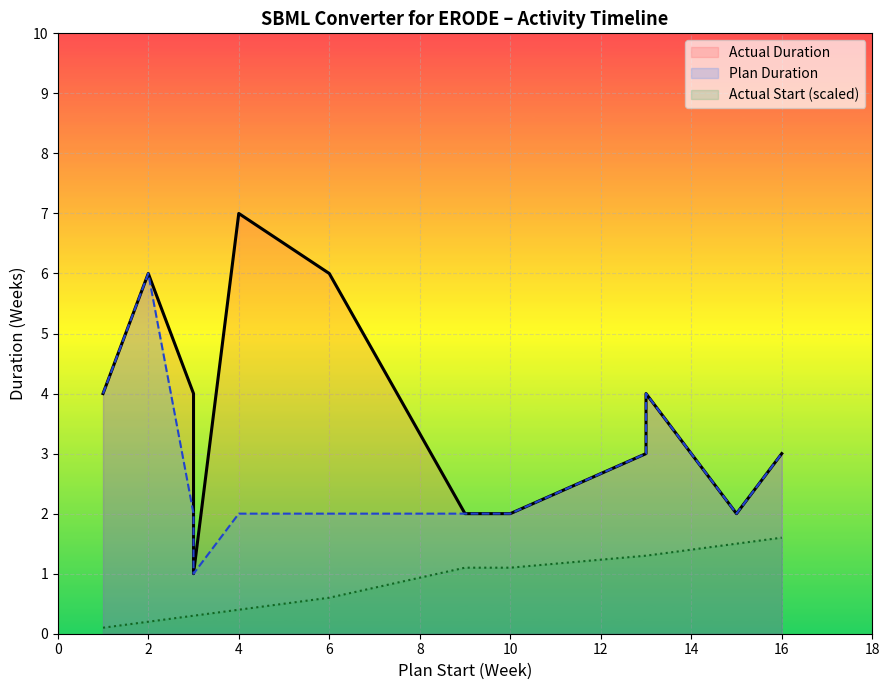

What is the difference between the maximum and second lowest values in the Actual Start series?

1.4